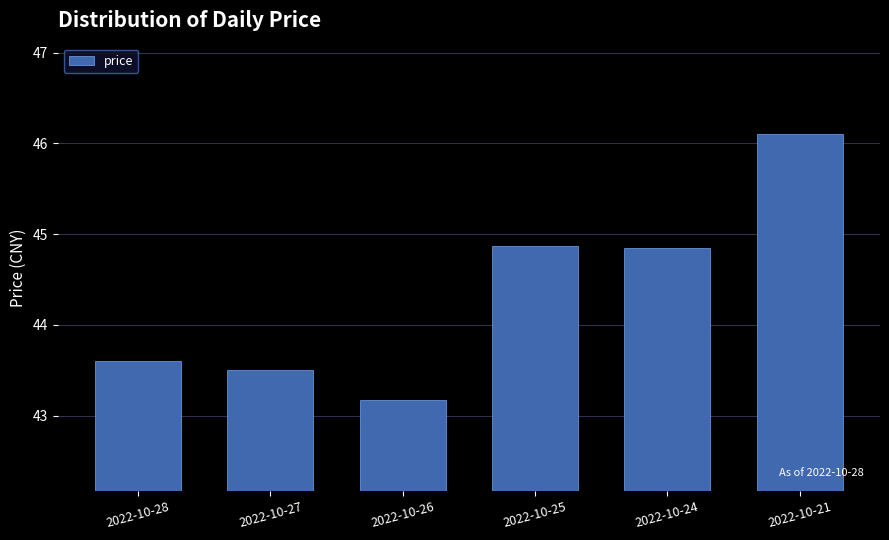

At which label is the value closest to 44?

2022-10-28